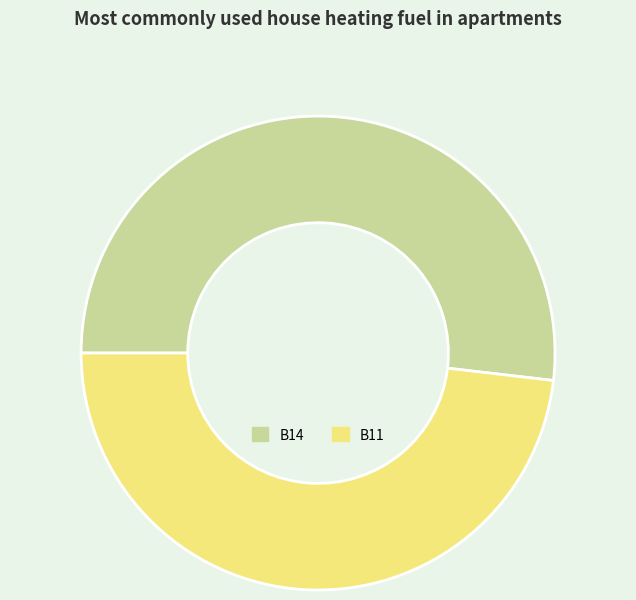

Which category has the biggest portion of the pie?

B14